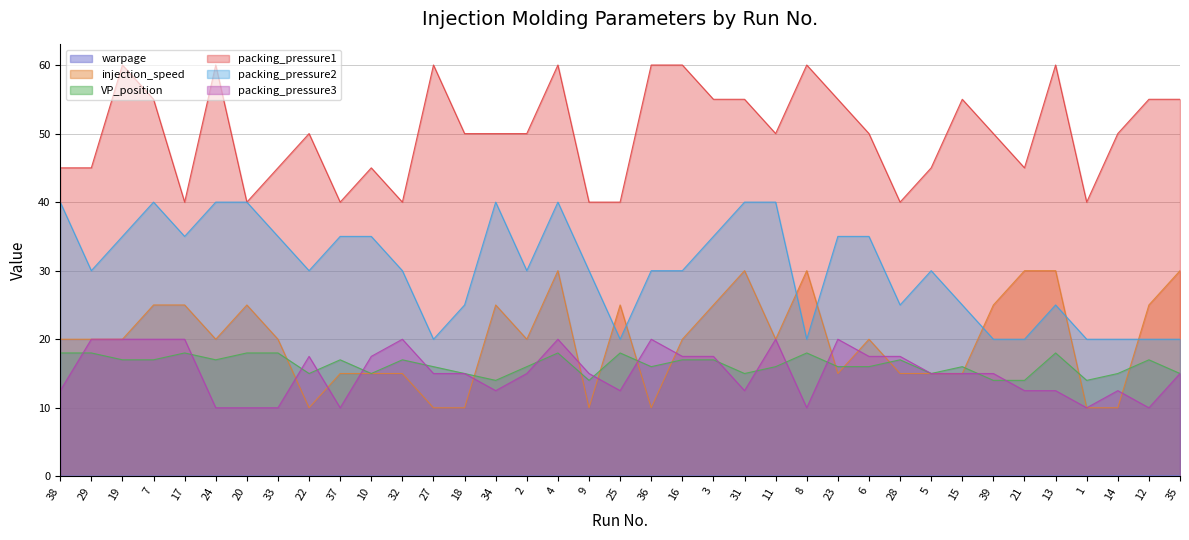

What is the approximate value of packing_pressure2 at 7?

40.0